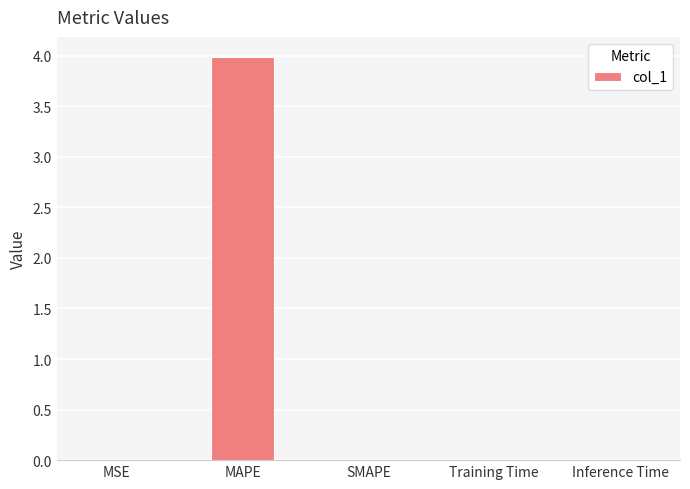

What is the maximum value shown in the chart?

4.0